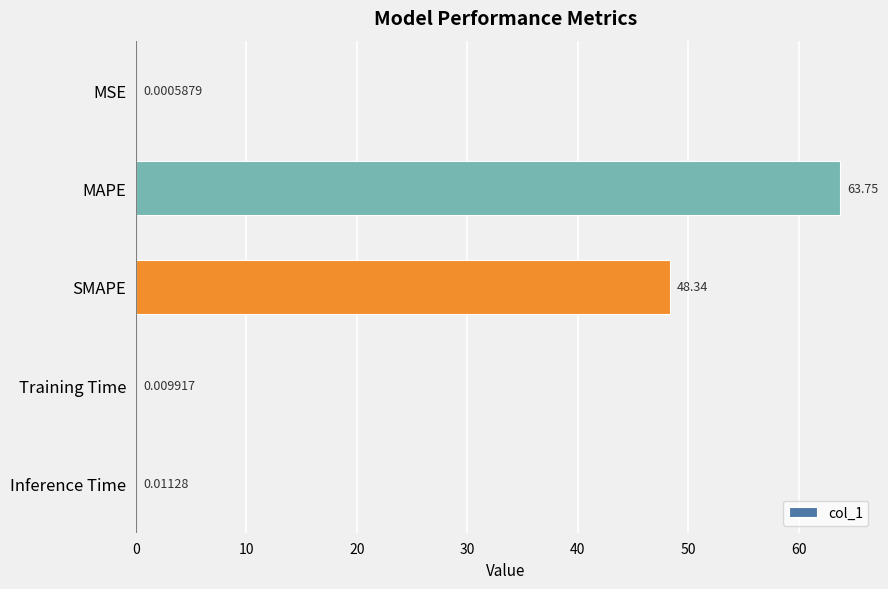

What is the sum of all values?

112.1